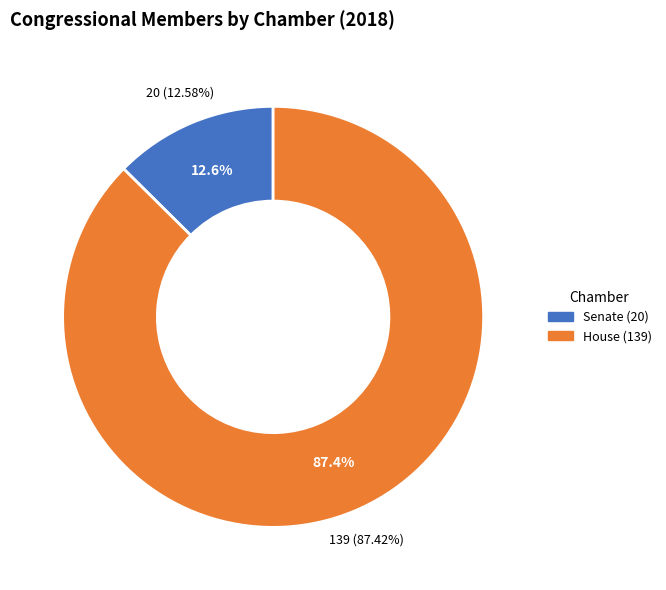

What percentage is the Senate slice, to the nearest percent?

13%